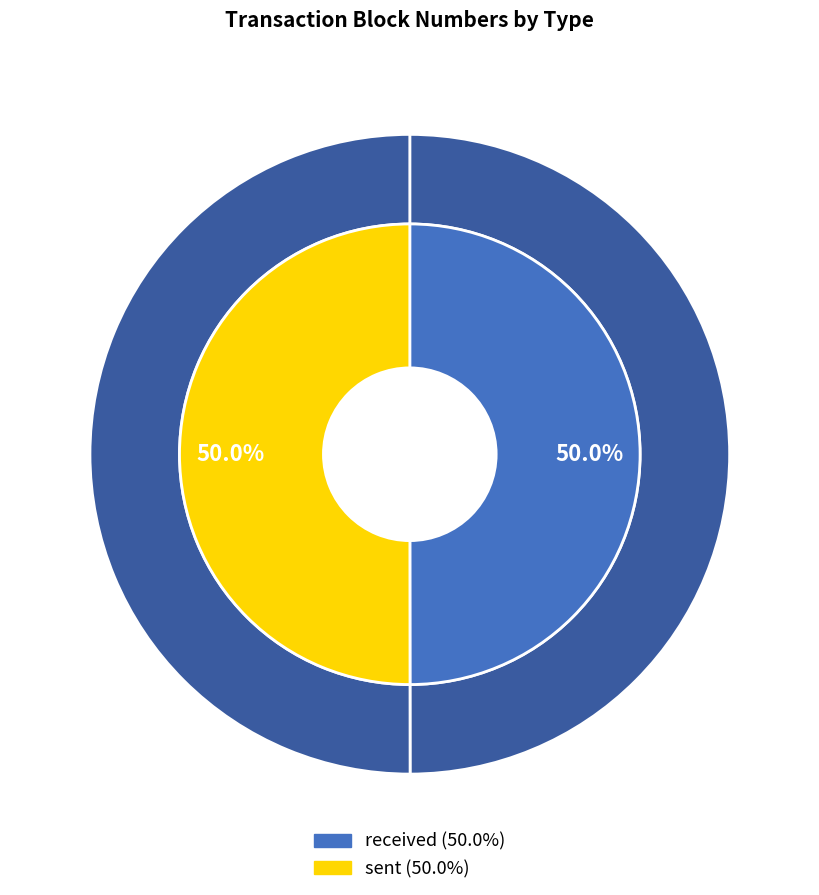

How much of the chart is everything except received?

50.0%